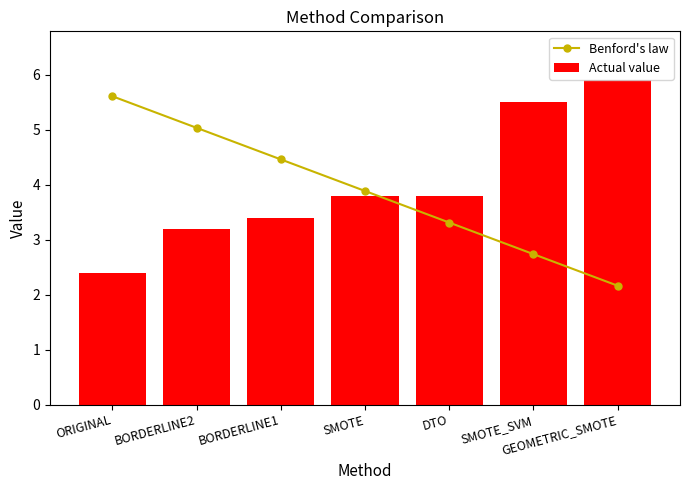

What position from the right is SMOTE_SVM?

2